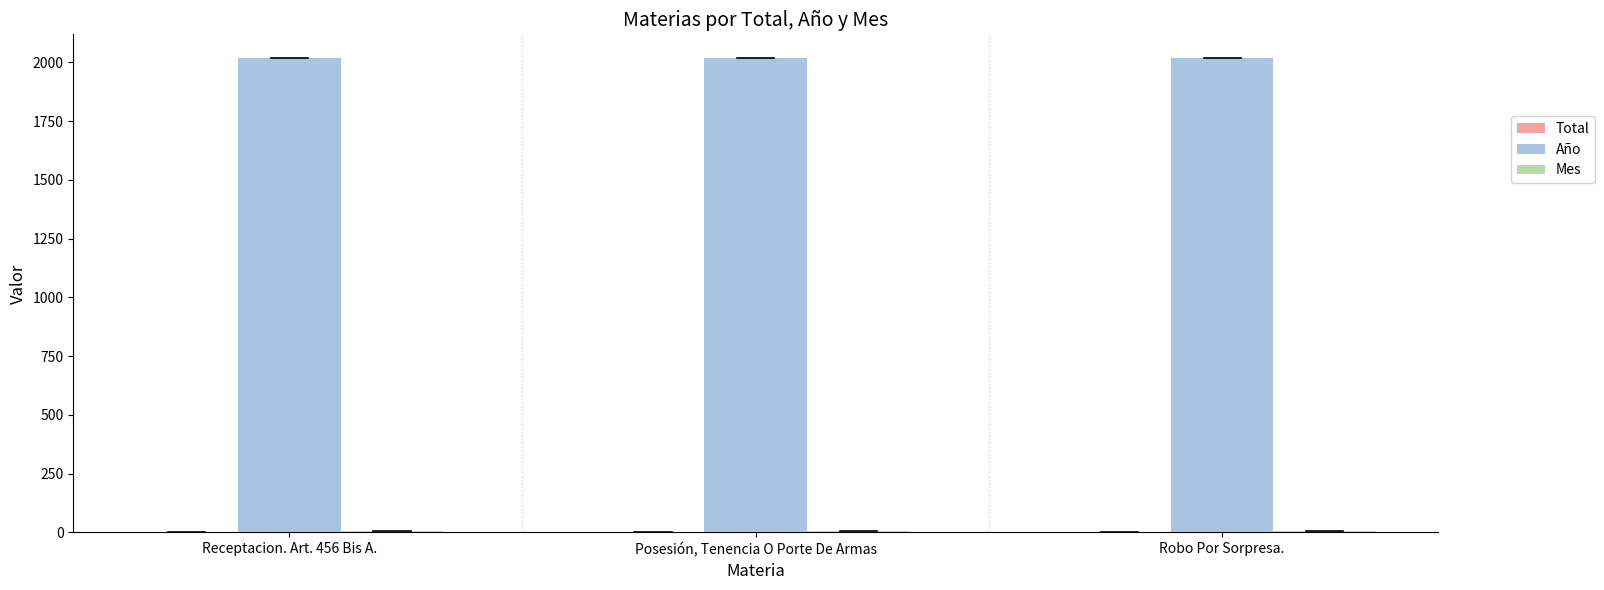

The Año series shows 981 at Robo Por Sorpresa.. True or false?

False